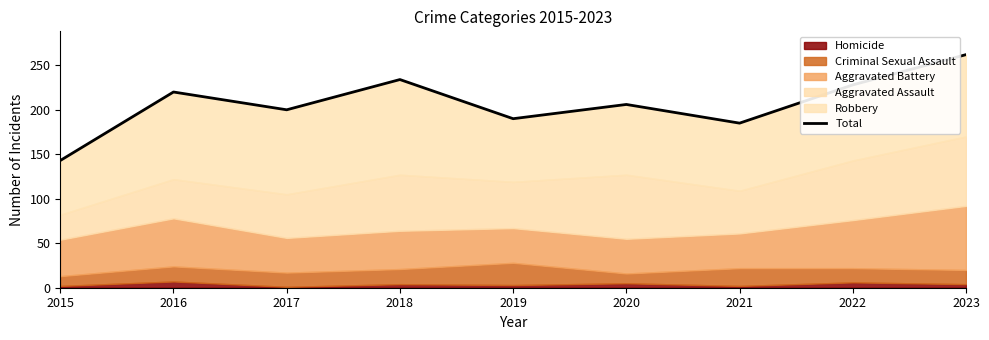

What value does the data have at 2020, to the nearest 50?

200